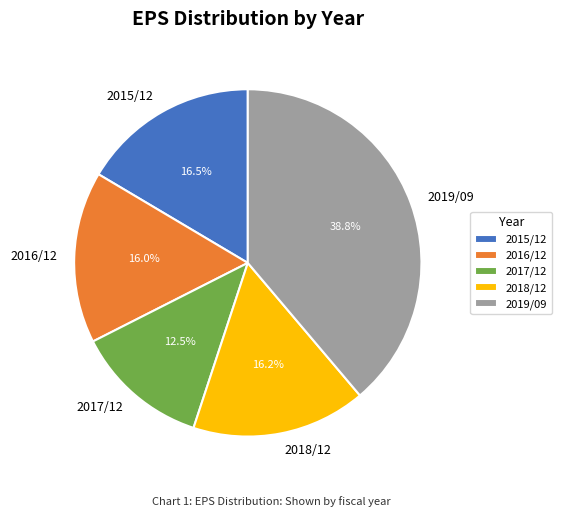

What is the ratio of the value at 2016/12 to the value at 2019/09?

0.4